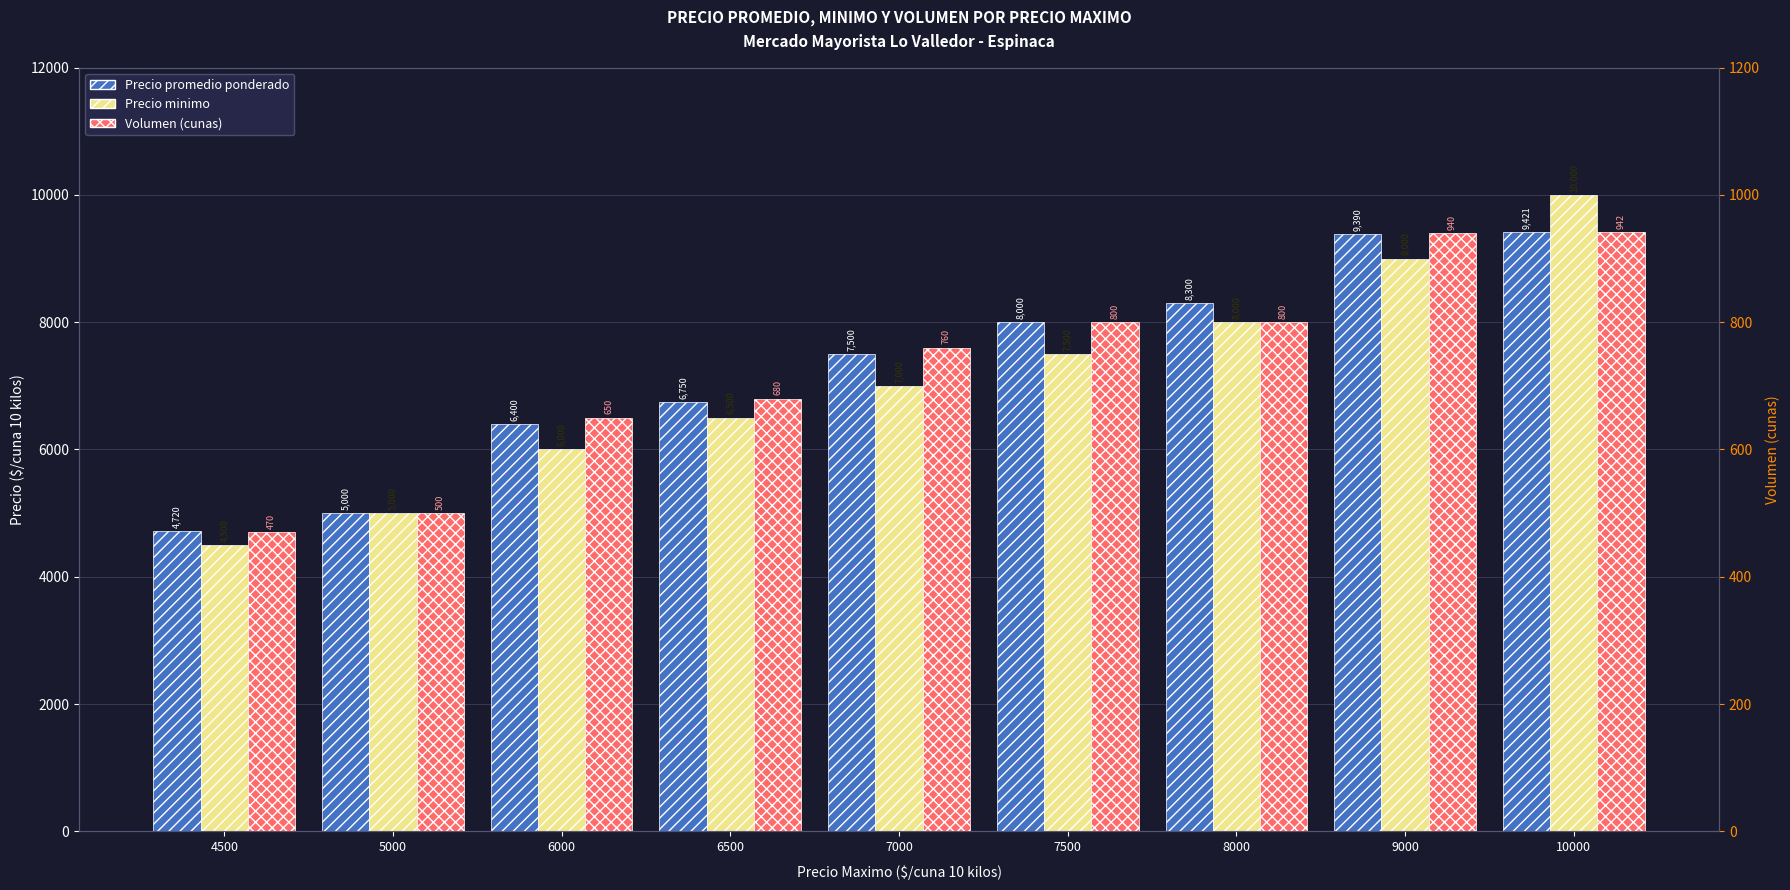

What is the difference between the second highest and minimum values in the Precio promedio ponderado series?

4670